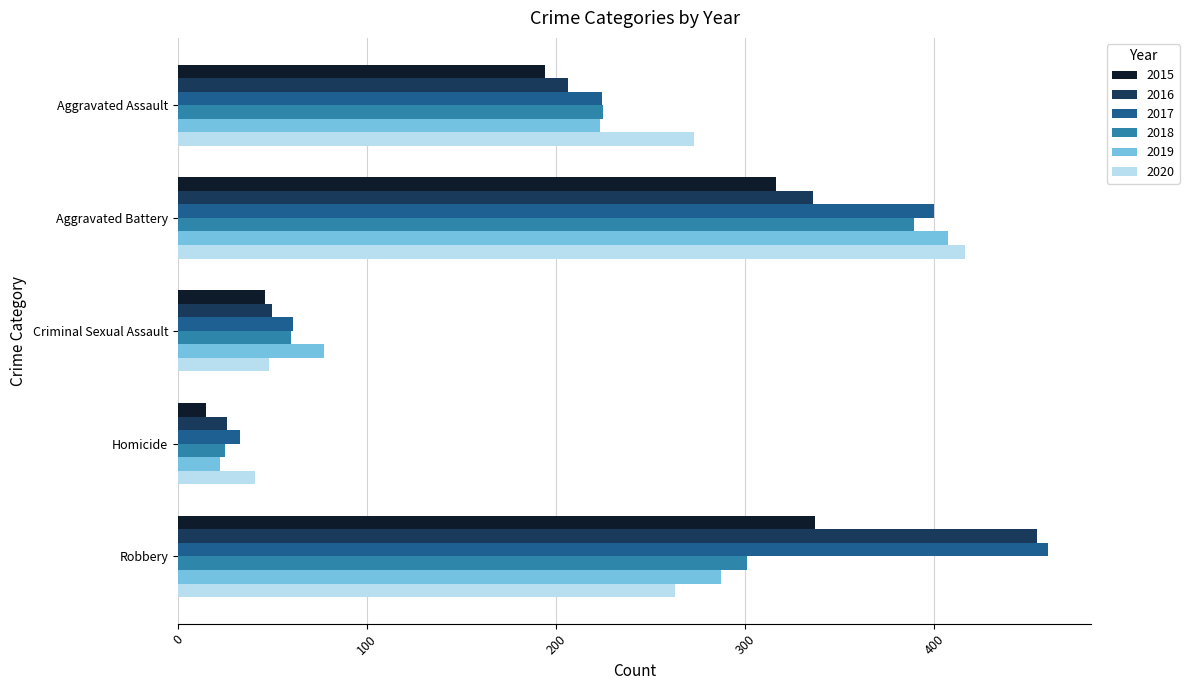

Count the number of data series in this chart.

6